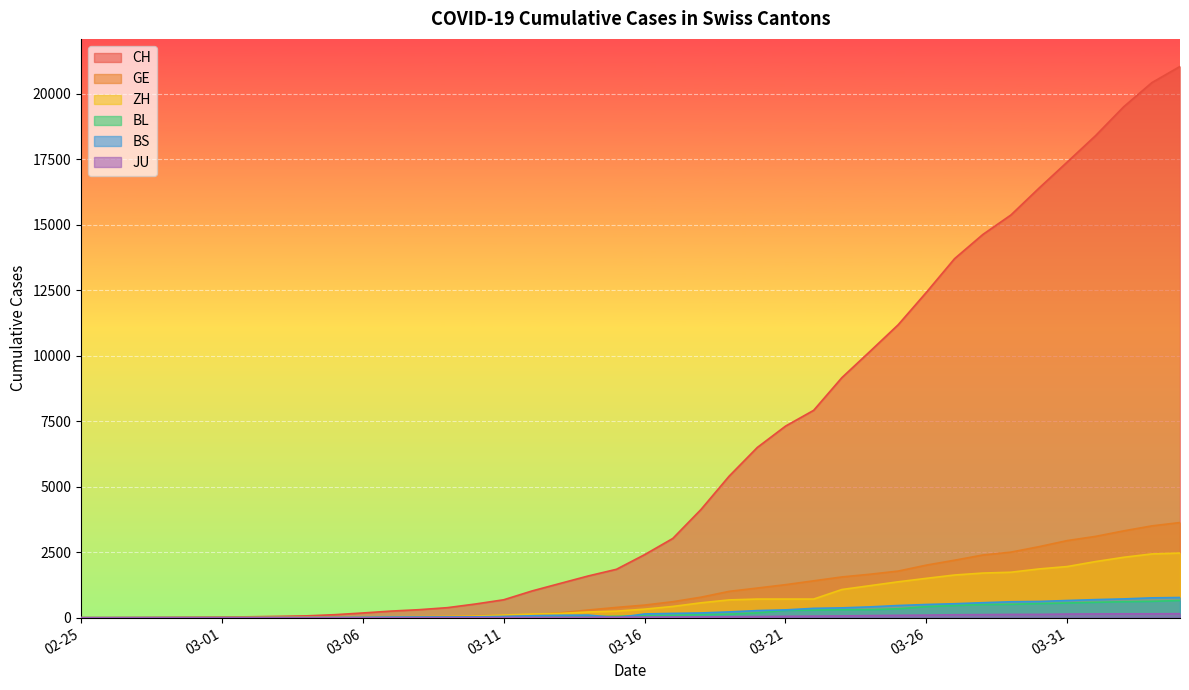

Which series has the widest spread of values?

CH